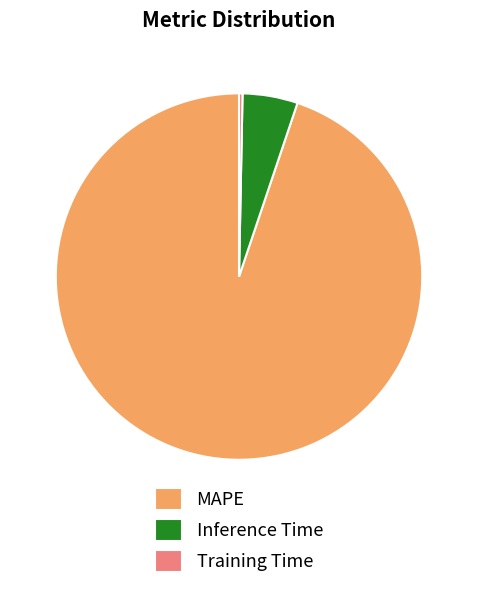

Rank the categories by value from lowest to highest.

Training Time, Inference Time, MAPE